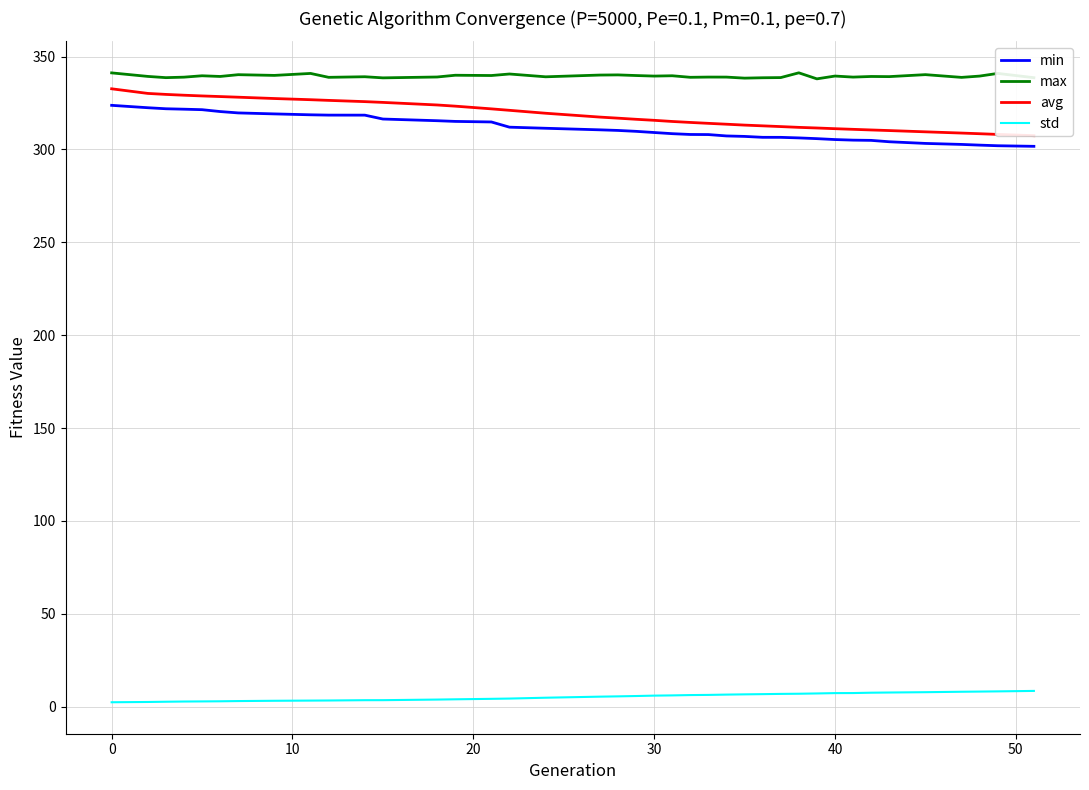

What is the minimum value for min?

301.7